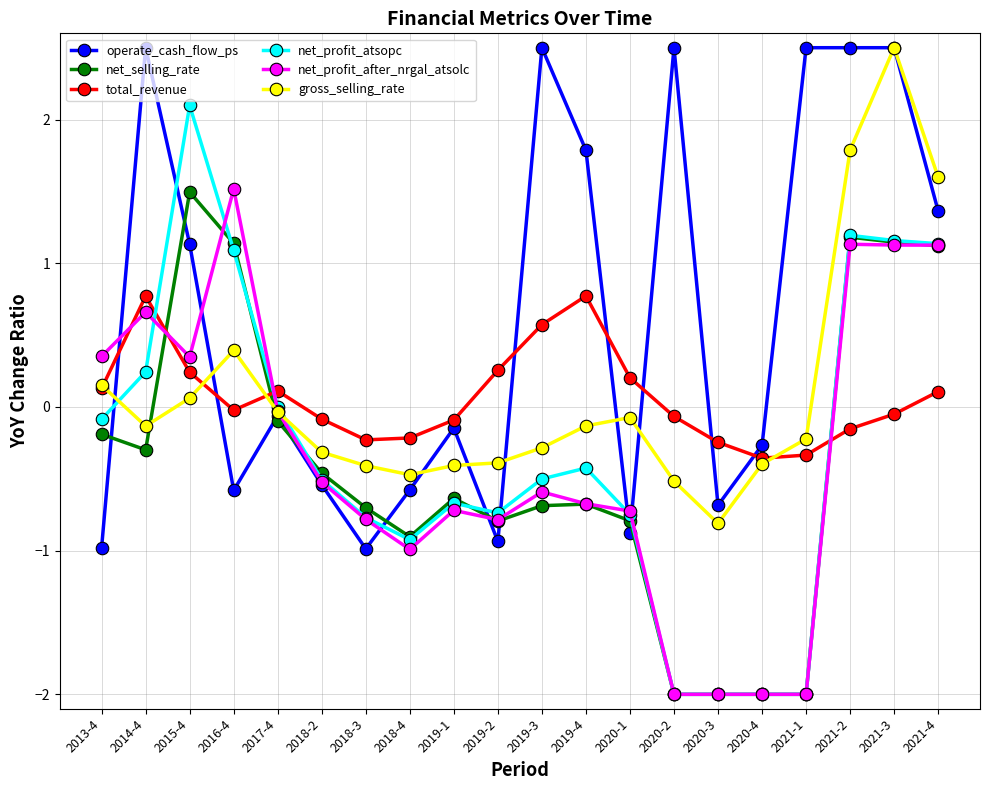

The net_selling_rate series shows -1.1 at 2020-2. True or false?

False